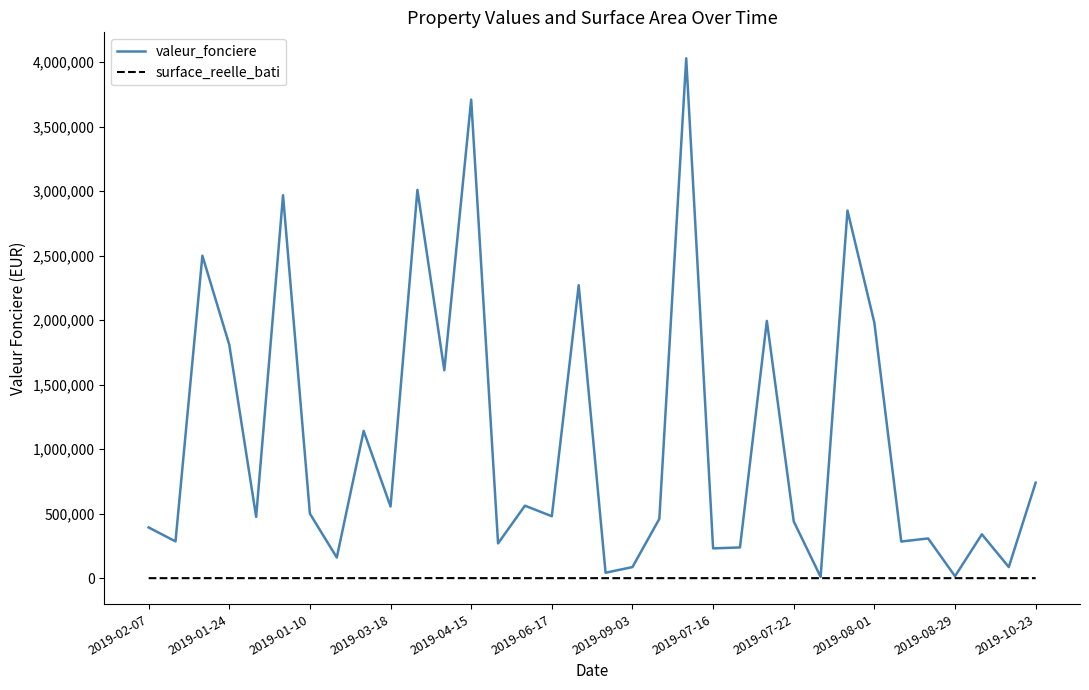

Rank the series by their average value, from lowest to highest.

surface_reelle_bati, valeur_fonciere